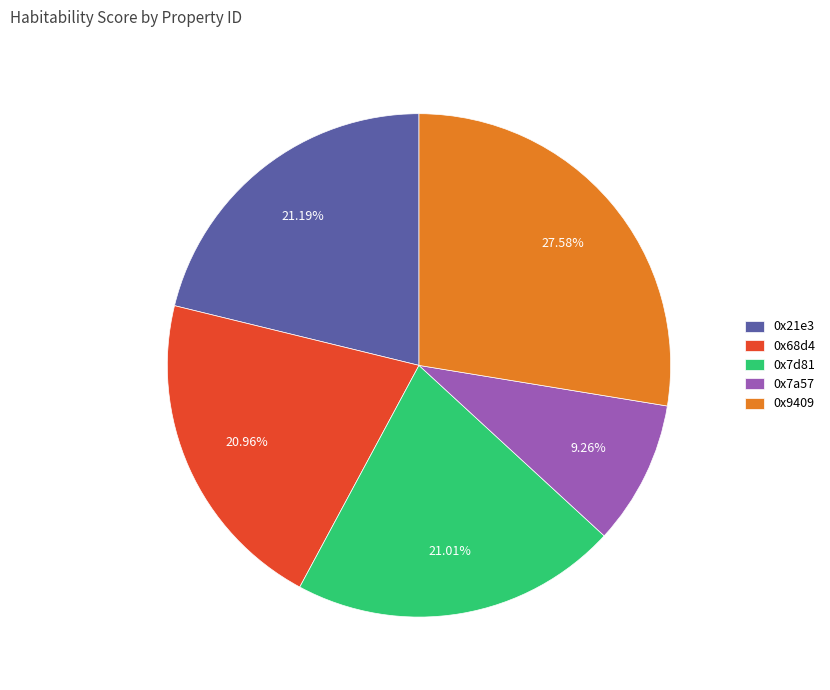

How many segments does this pie chart have?

5